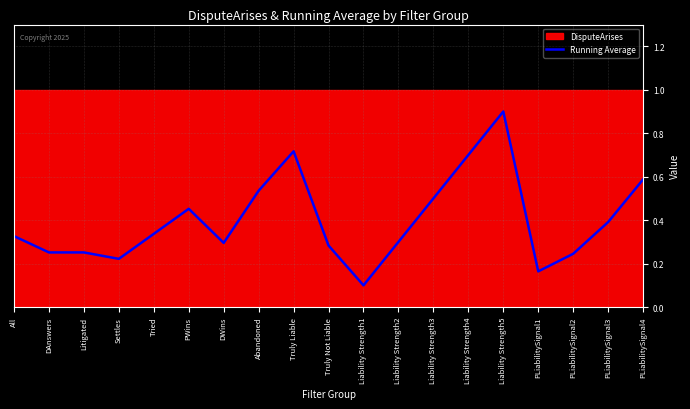

Is it true that Running Average equals 0.9 at Liability Strength5?

True